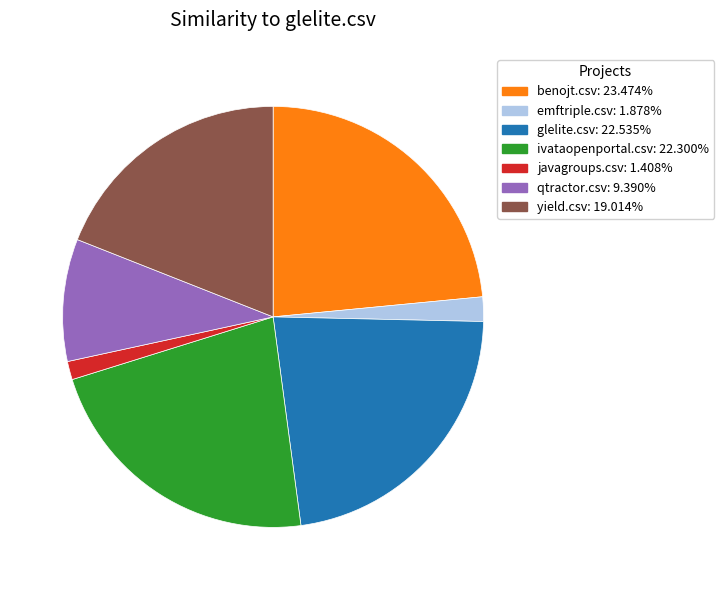

The emftriple.csv slice represents 2% of the pie. True or false?

True